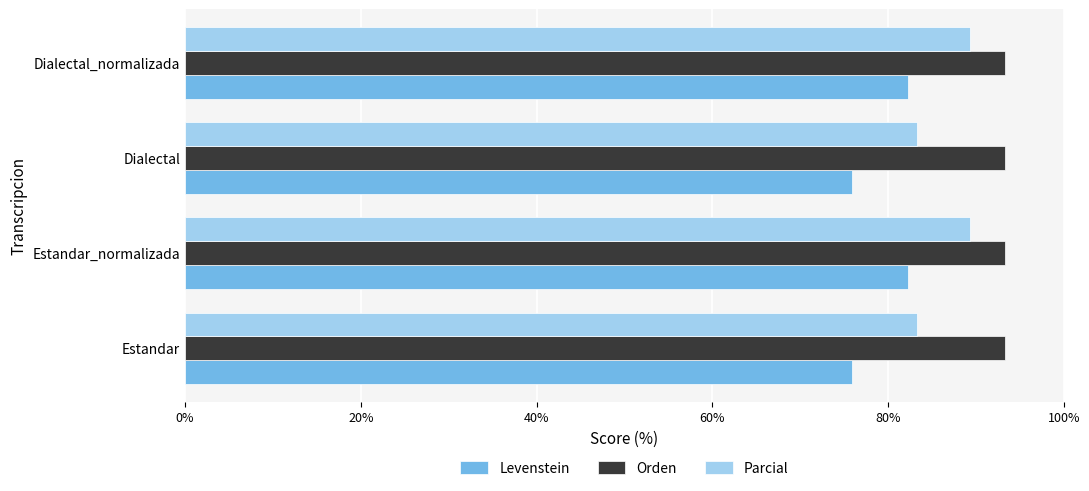

What is the difference between the second highest and minimum values in the Parcial series?

6.0